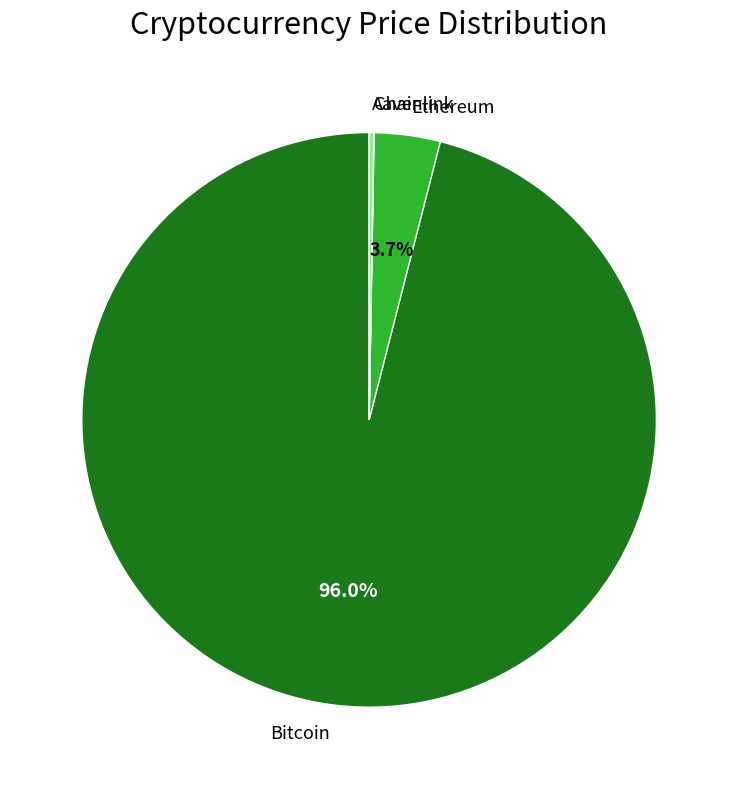

Combined, do Bitcoin and Ethereum account for over 50%?

Yes